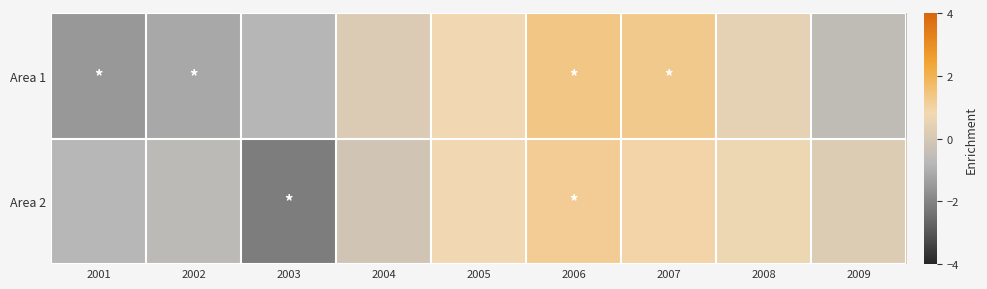

List the series in order of their overall mean, highest first.

Area 2, Area 1